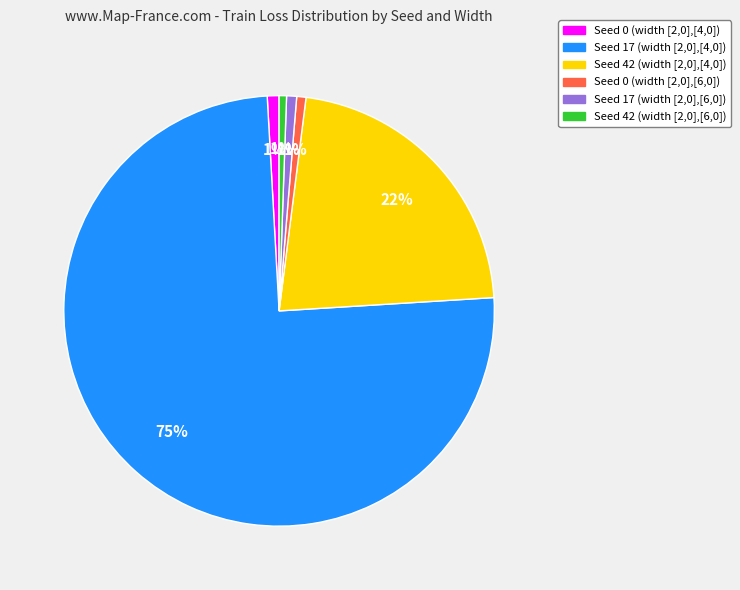

Is it true that Seed 0 (width [2,0],[4,0]) is 1% of the pie?

True